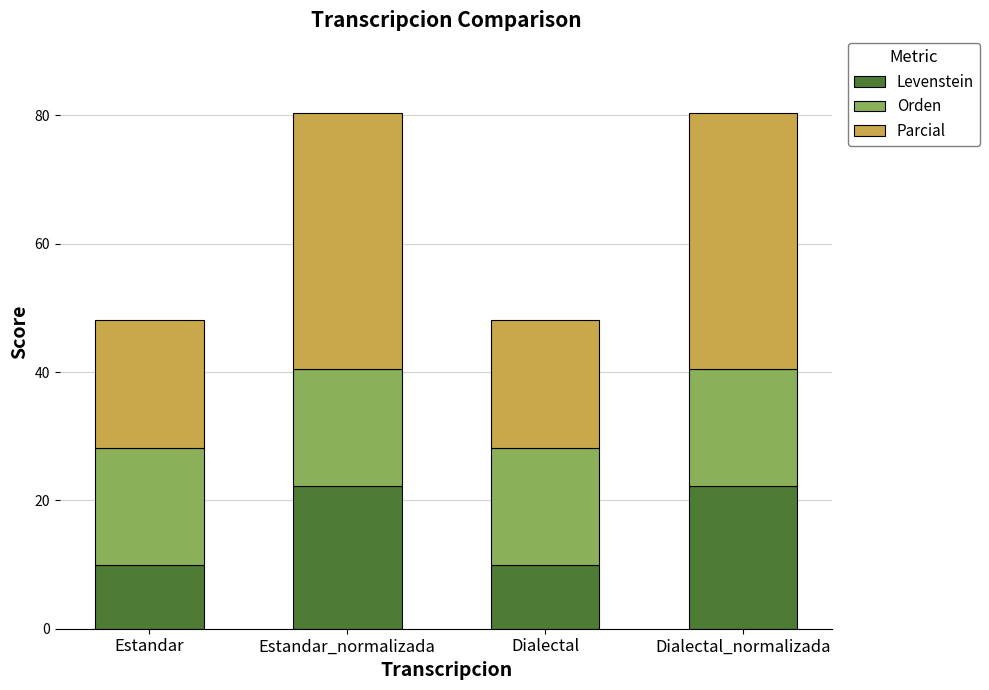

The Levenstein series shows 9.7 at Dialectal_normalizada. True or false?

False